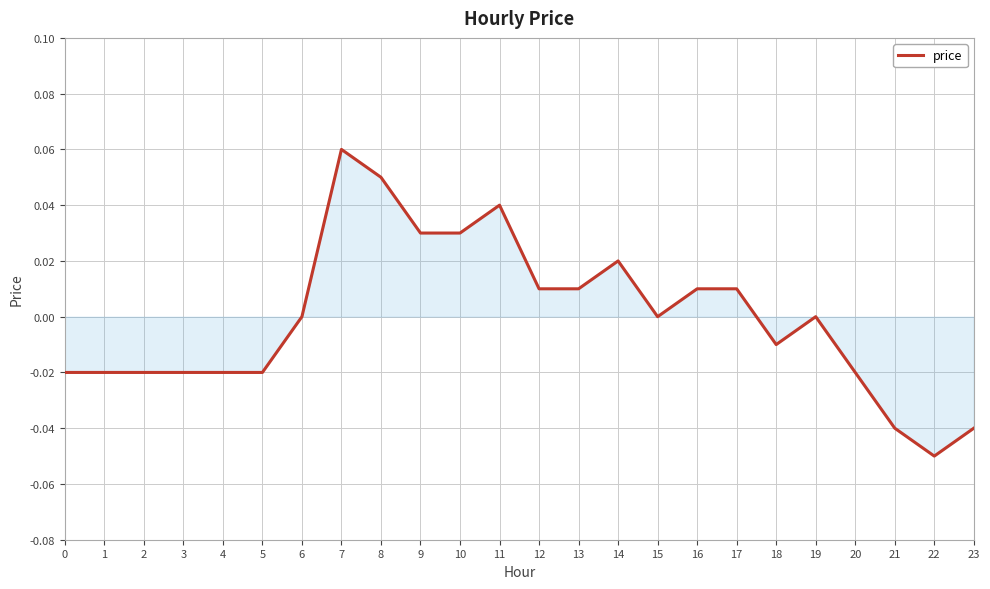

True or false: the data shows 0.0 at 12.

True